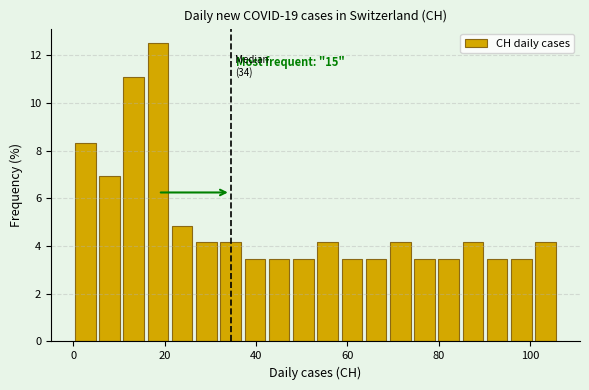

Around what value on the x-axis is the tallest bar? Give the approximate position of its centre, as read against the axis.

18